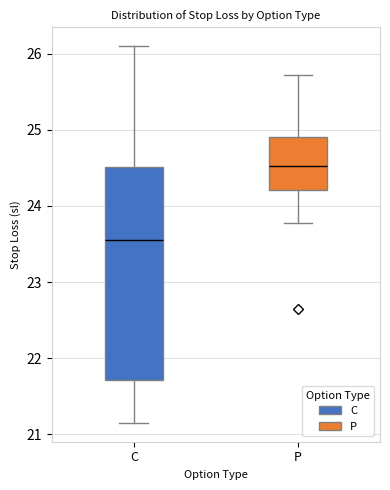

Reading left to right, read every box against the y-axis: the position of its median line, the range the box covers, and the ends of its whiskers. The values are not printed on the chart, so give them approximately, as read against the axis.

C: median 23.6, box 21.7 to 24.5, whiskers 21.2 to 26.1
P: median 24.5, box 24.2 to 24.9, whiskers 23.8 to 25.7